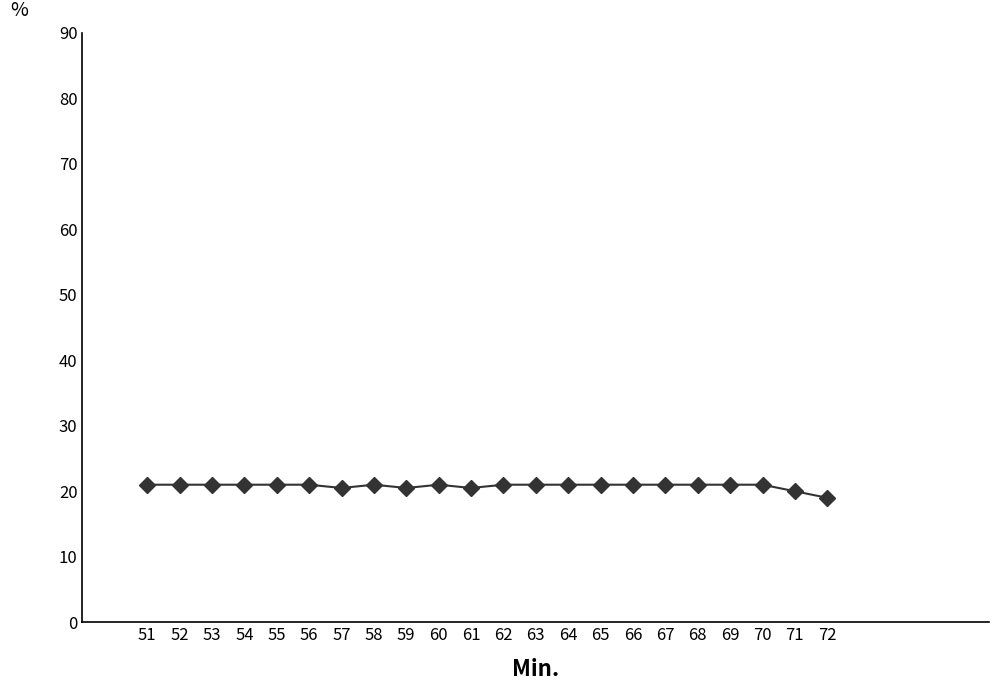

What is the maximum value shown in the chart?

21.0